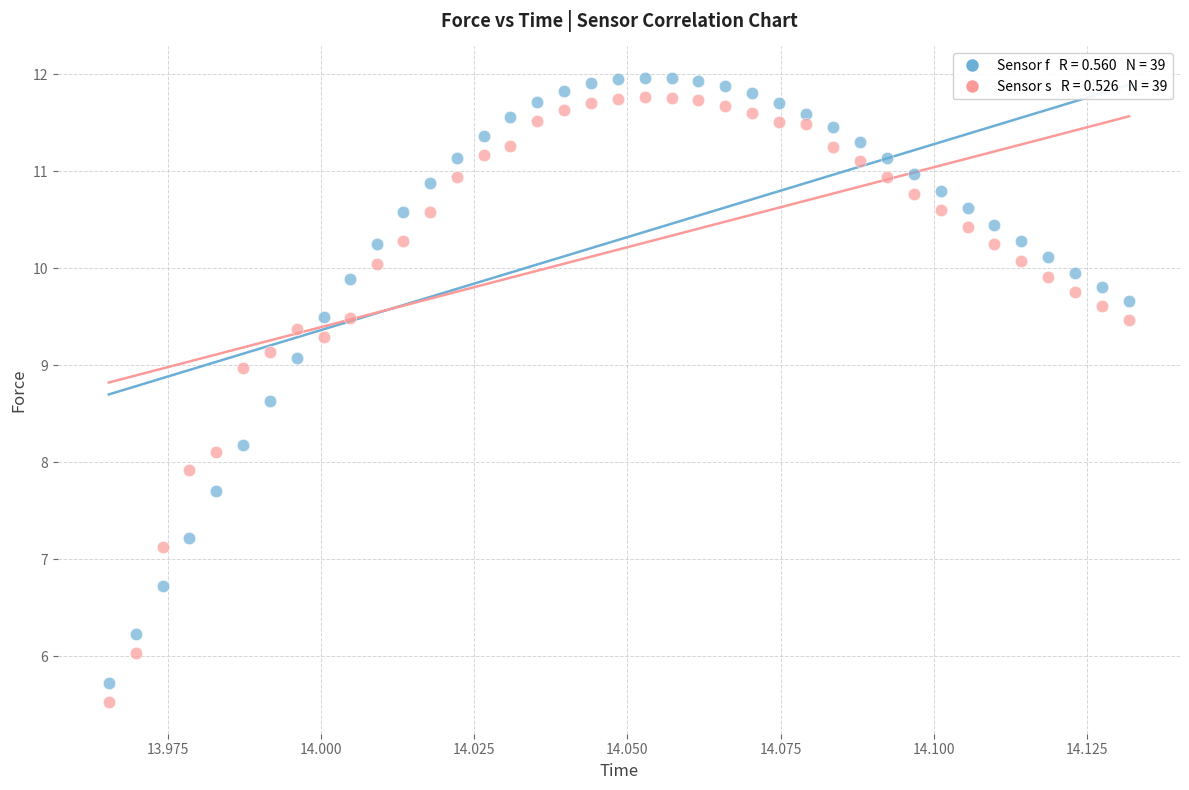

Across all data points, what is the range of Y values (max minus min)?

6.4